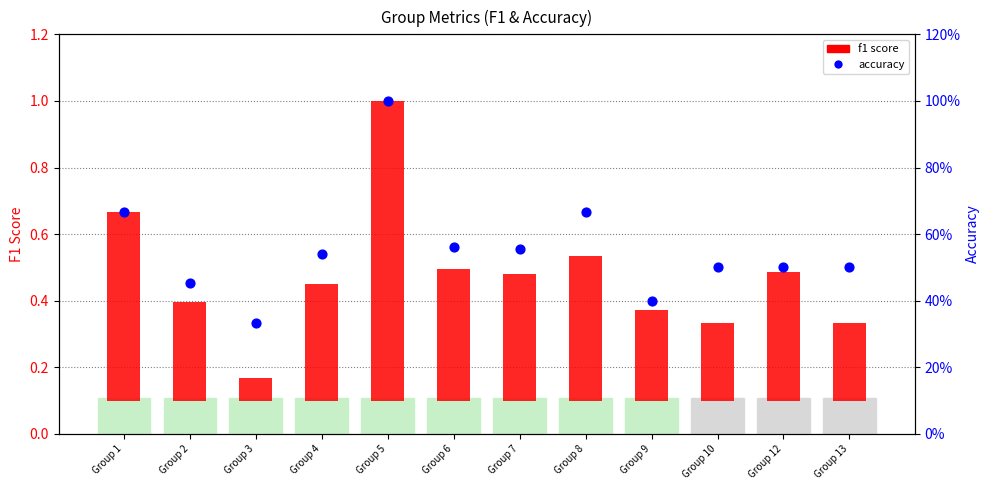

Which series has the widest spread of Y values?

f1 score